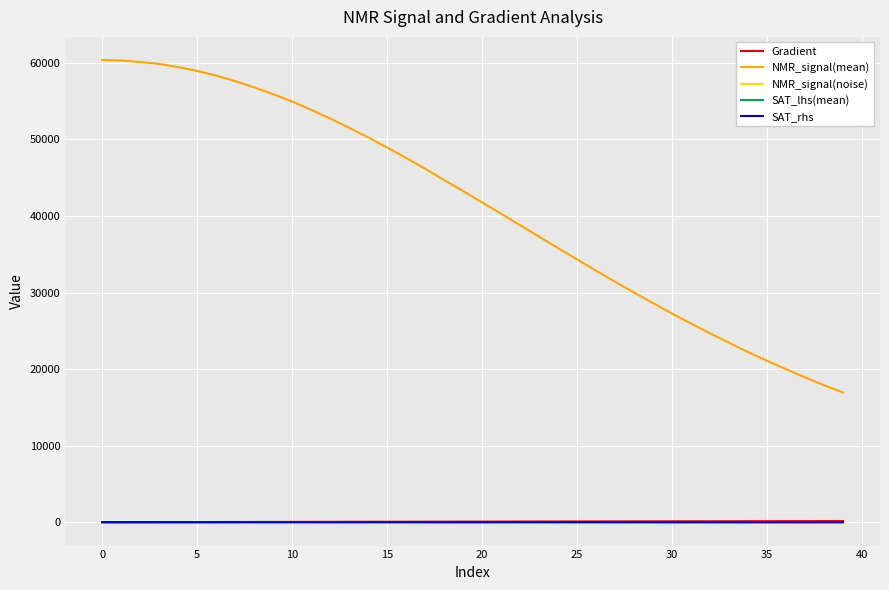

Which series ends up on top after the final intersection of Gradient and NMR_signal(noise)?

Gradient